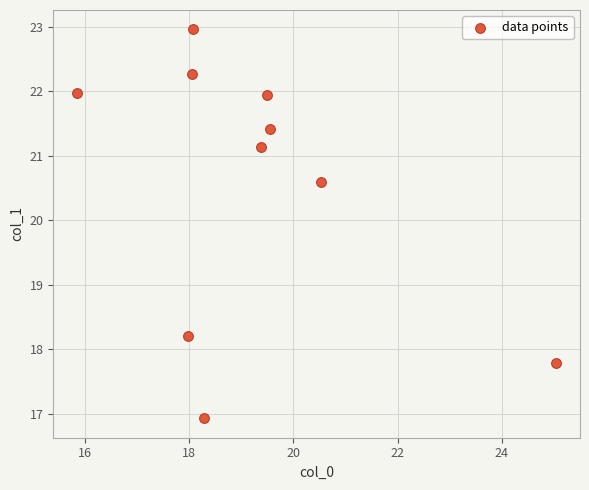

What Y value in the scatter plot is closest to 19?

18.2